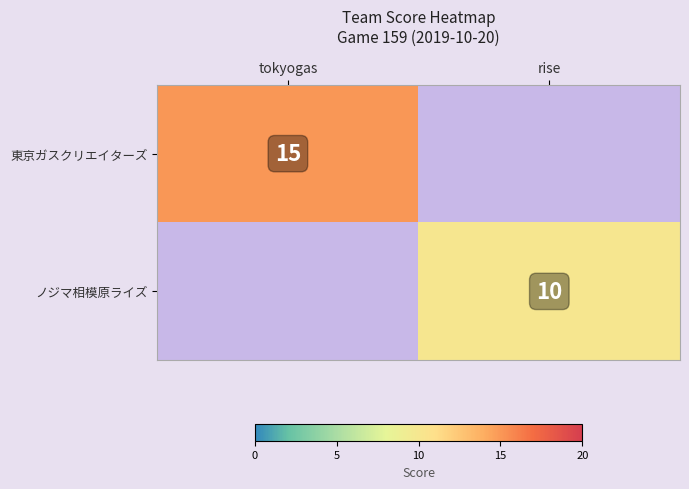

At which category is the sum across all series the highest?

tokyogas